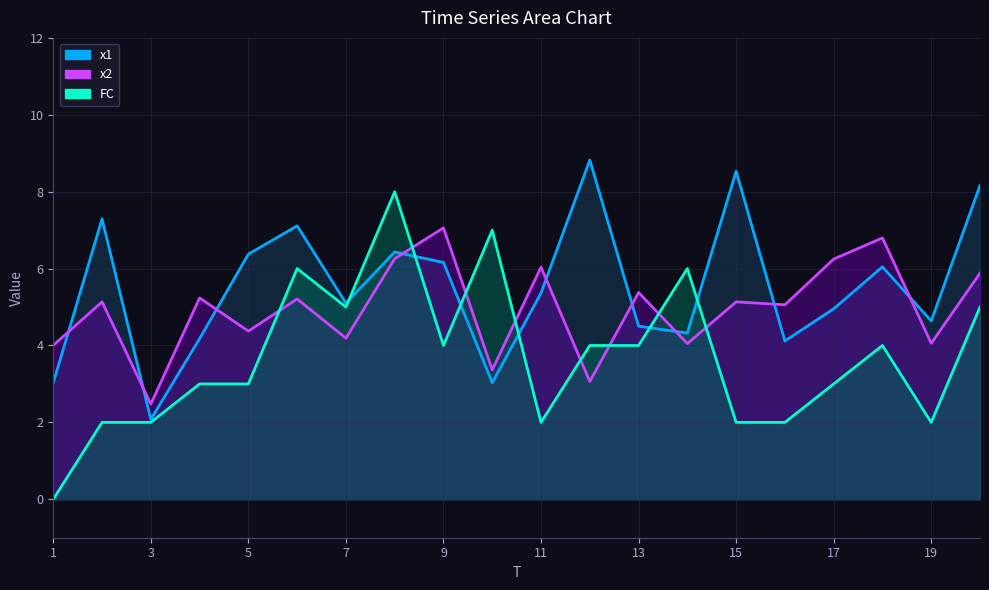

In FC, how many points are lower than both neighbors (excluding endpoints)?

4